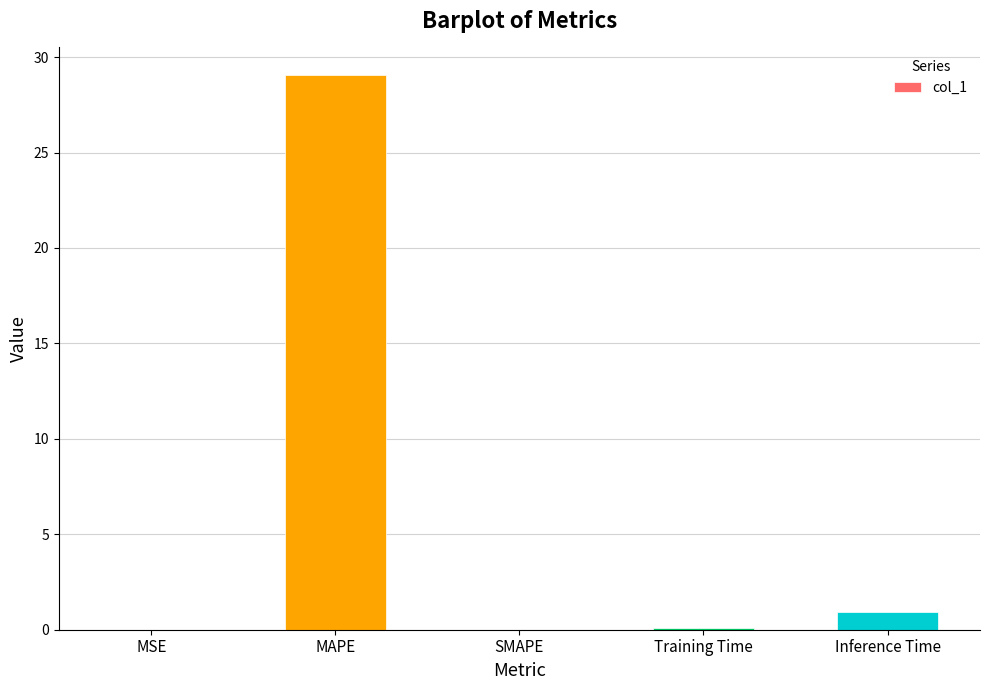

True or false: the data shows 0.1 at Training Time.

True